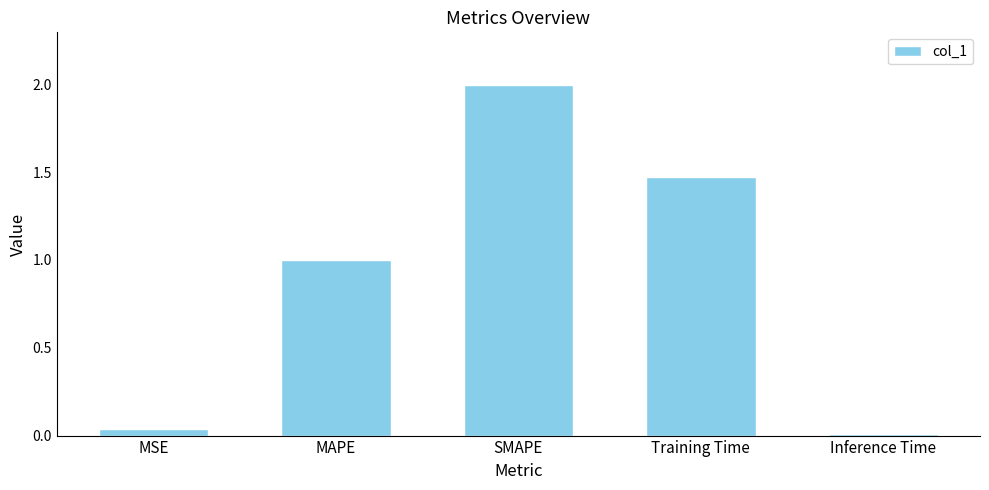

True or false: the data shows 2.1 at Training Time.

False